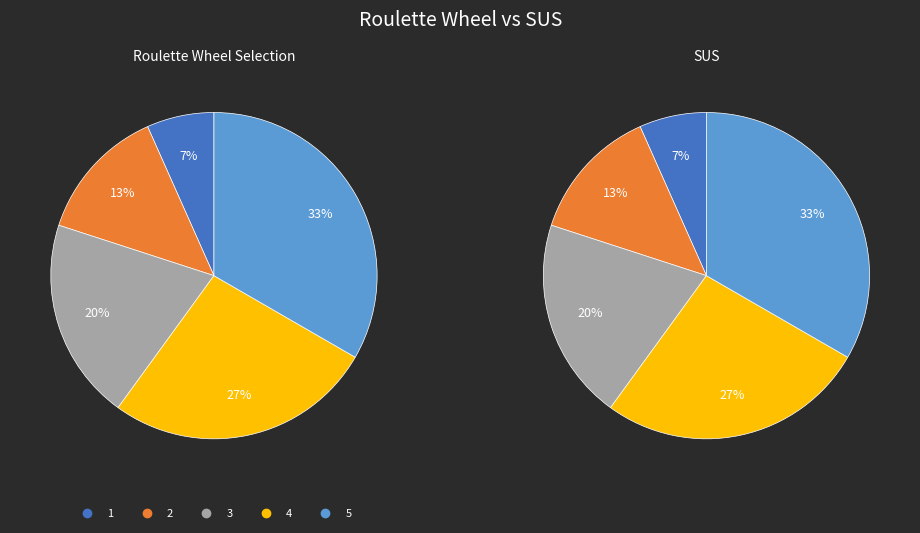

Combined, what portion of the pie is 5 and 4?

60.0%